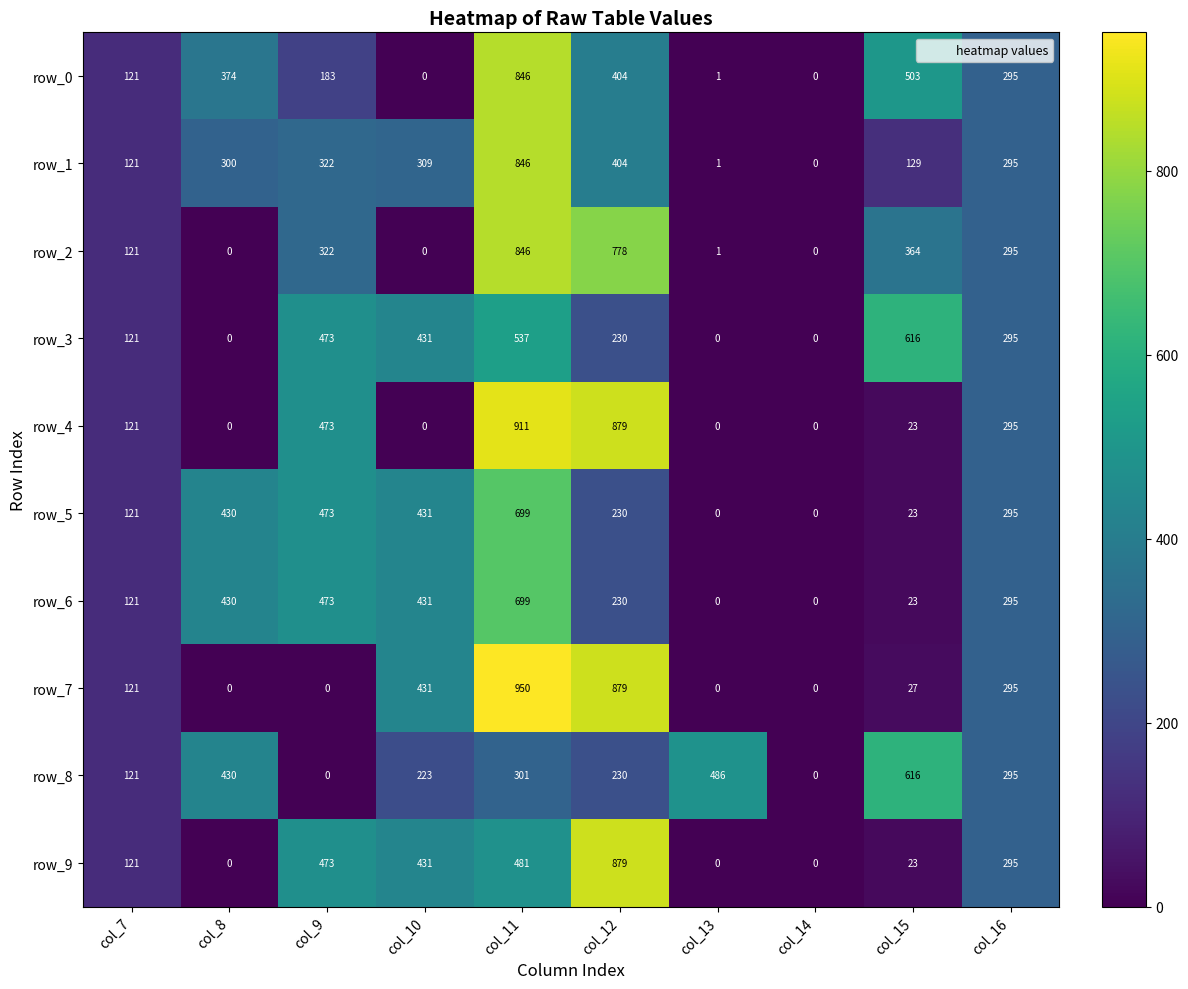

What is the difference between the highest and lowest values at col_15?

593